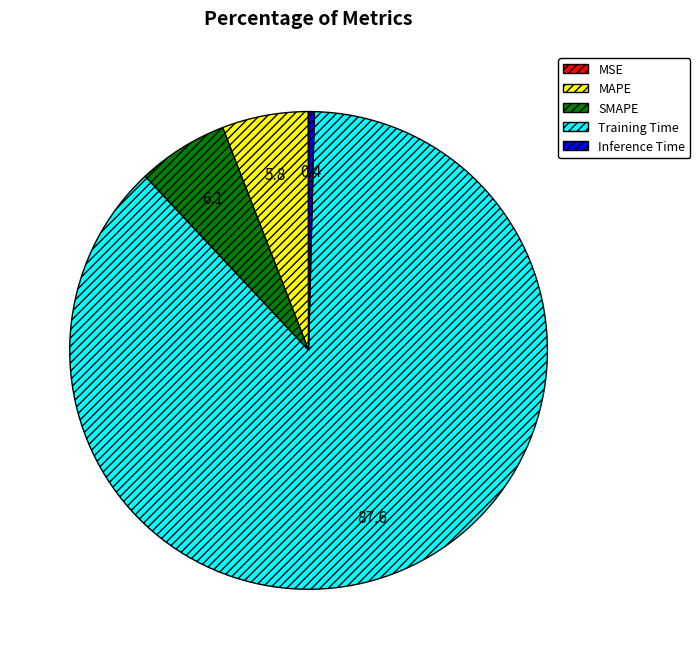

Do MAPE and Training Time together represent more than half of the pie?

Yes